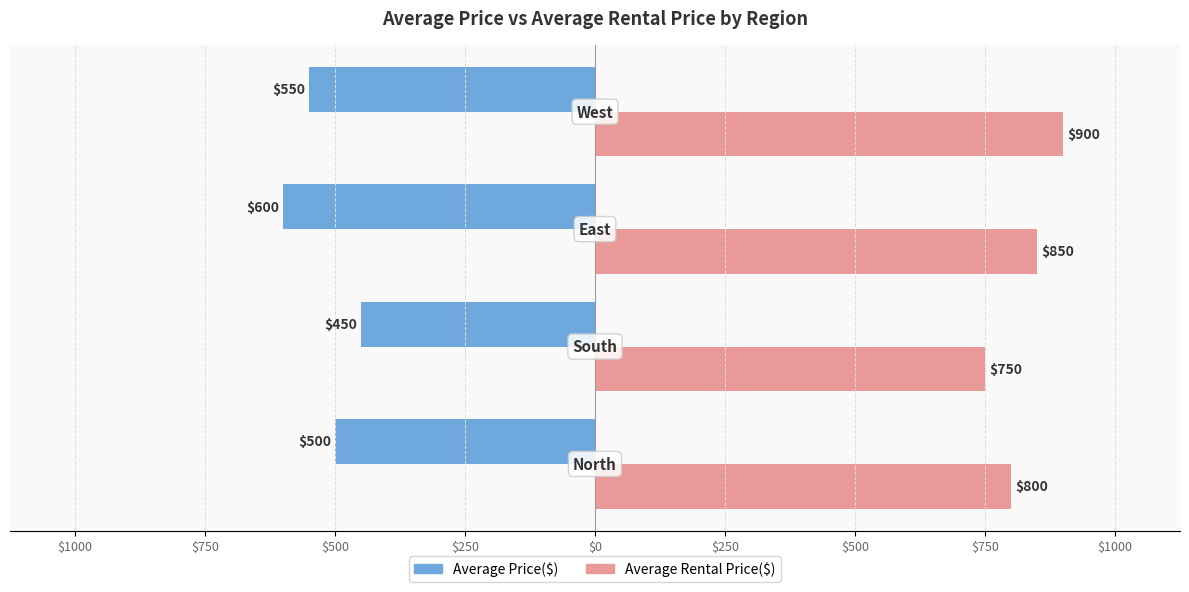

How many bars are there in total?

8